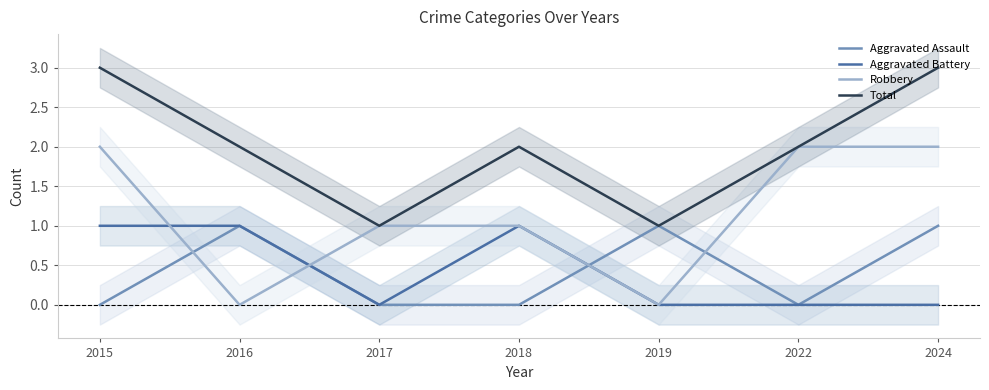

How many values in Robbery are above zero?

5